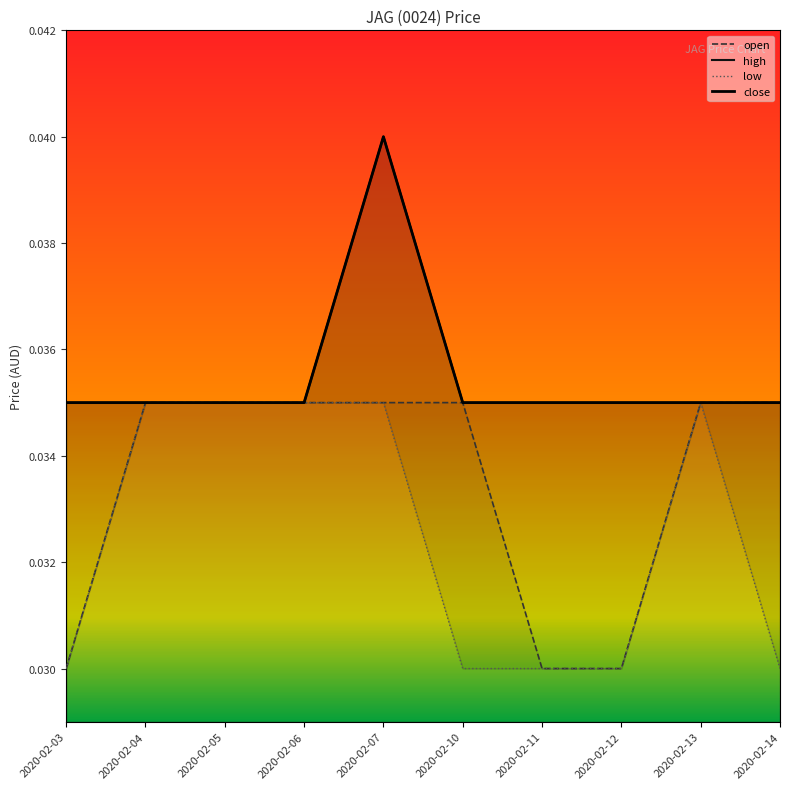

Rank the categories by close value from highest to lowest.

2020-02-07, 2020-02-03, 2020-02-04, 2020-02-05, 2020-02-06, 2020-02-10, 2020-02-11, 2020-02-12, 2020-02-13, 2020-02-14